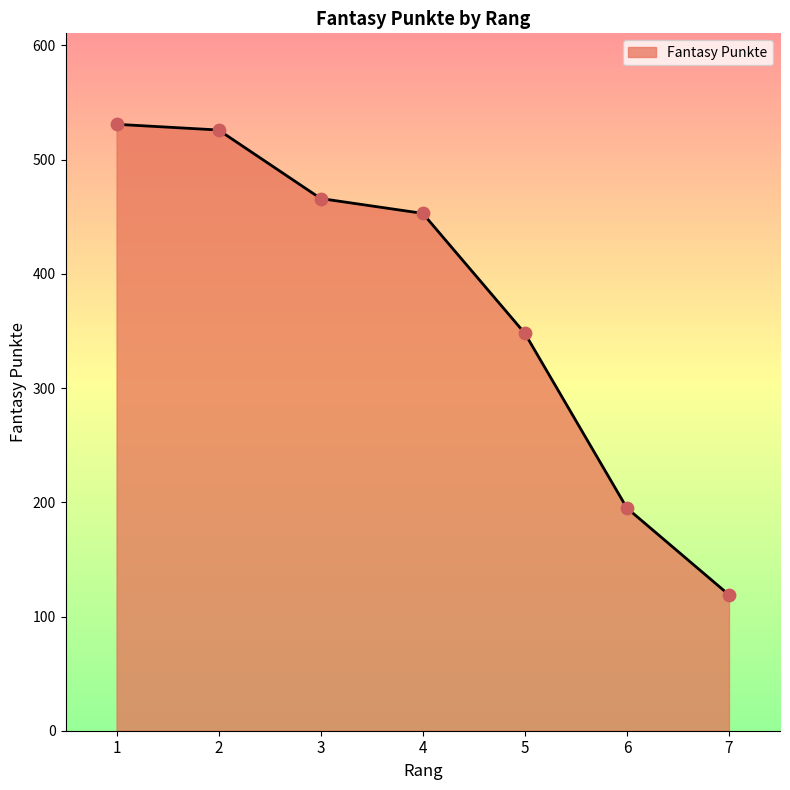

What is the change in value from 1 to 3?

-65